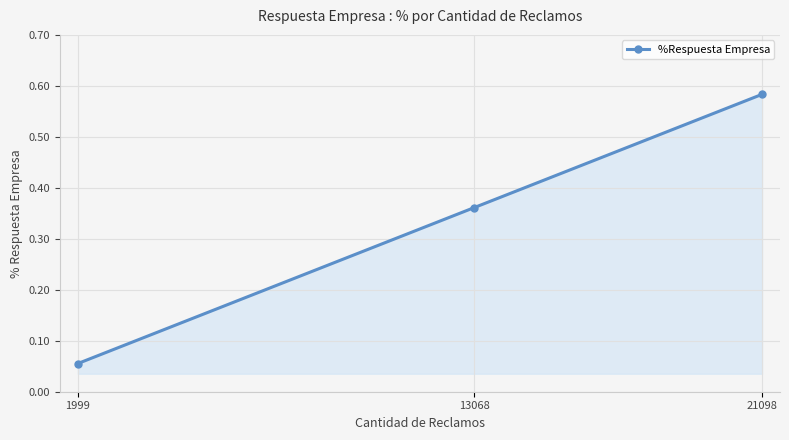

At which category does the chart reach its minimum across all series?

1999